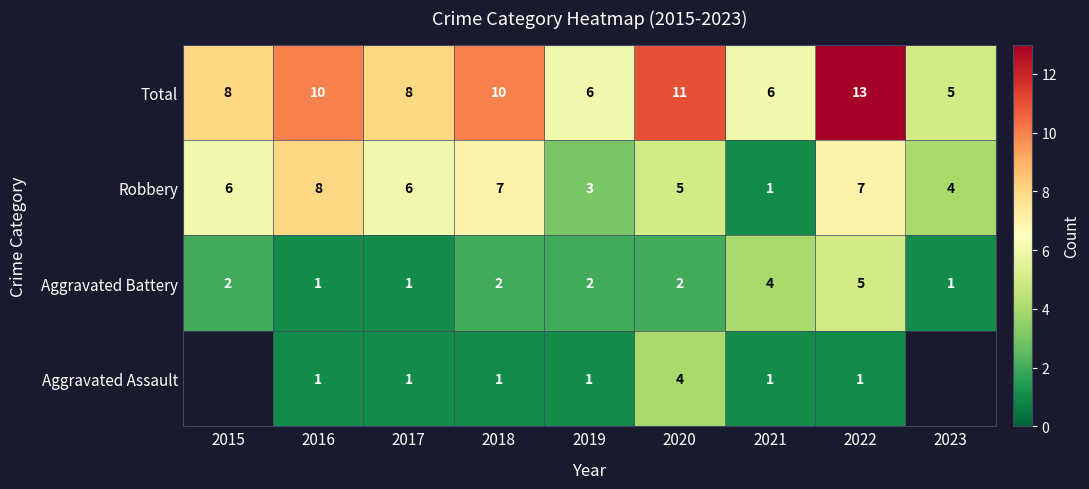

What is the minimum value shown in the chart?

1.0